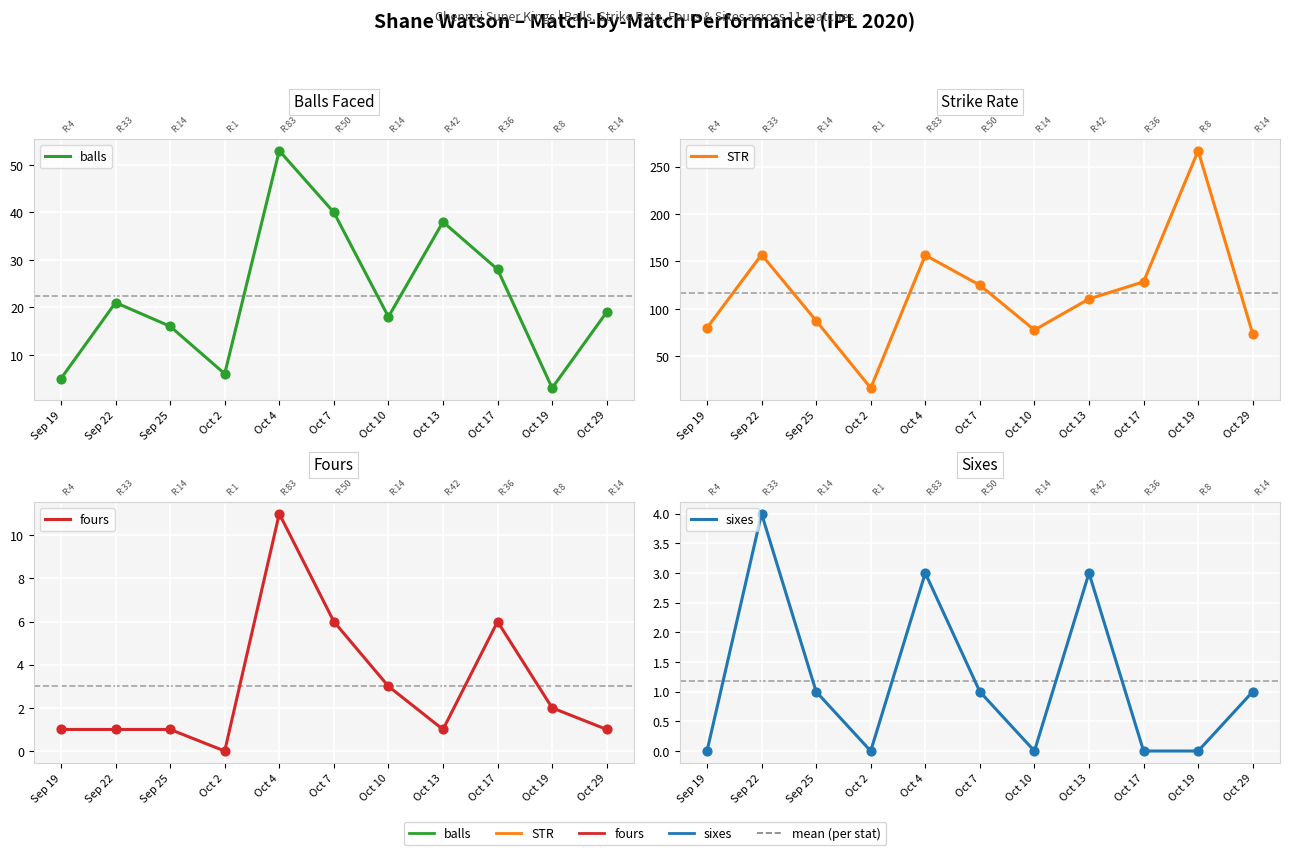

What is the total value across all series at Oct 2?

22.7